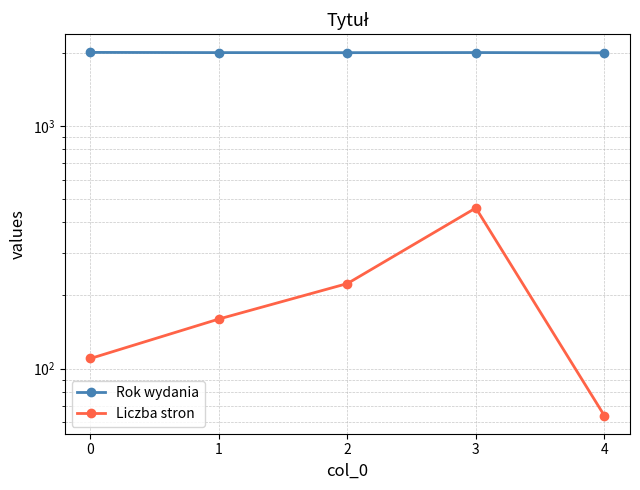

How many values in the Liczba stron series exceed 160?

2